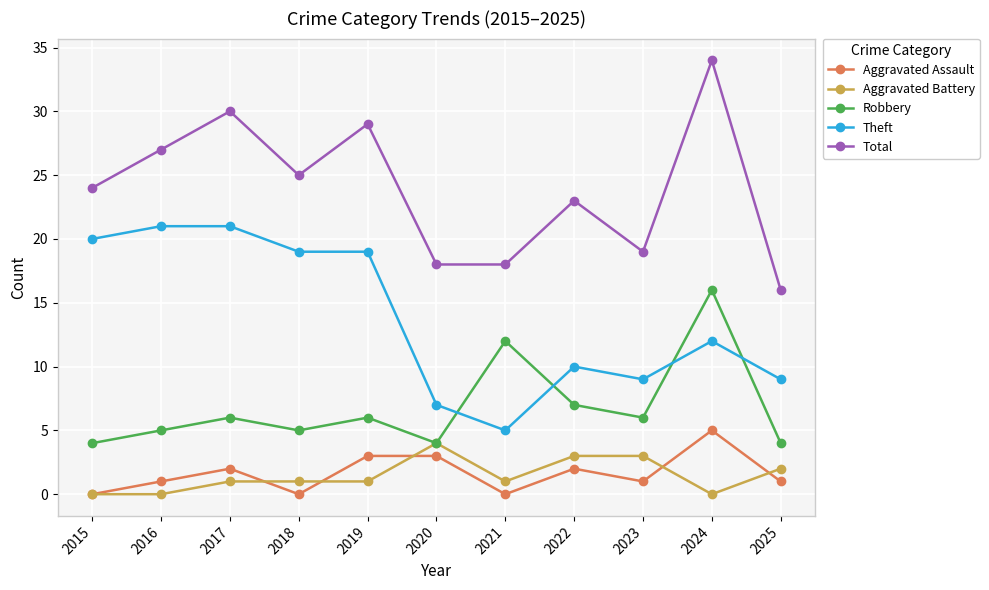

True or false: Total and Robbery intersect in this chart.

False